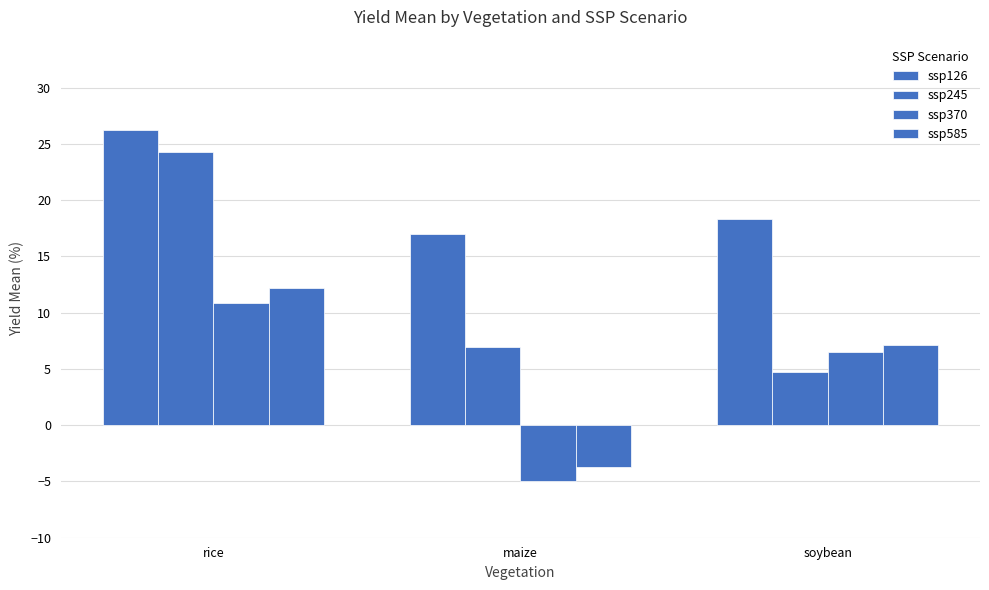

Is it true that ssp585 equals 16.1 at rice?

False